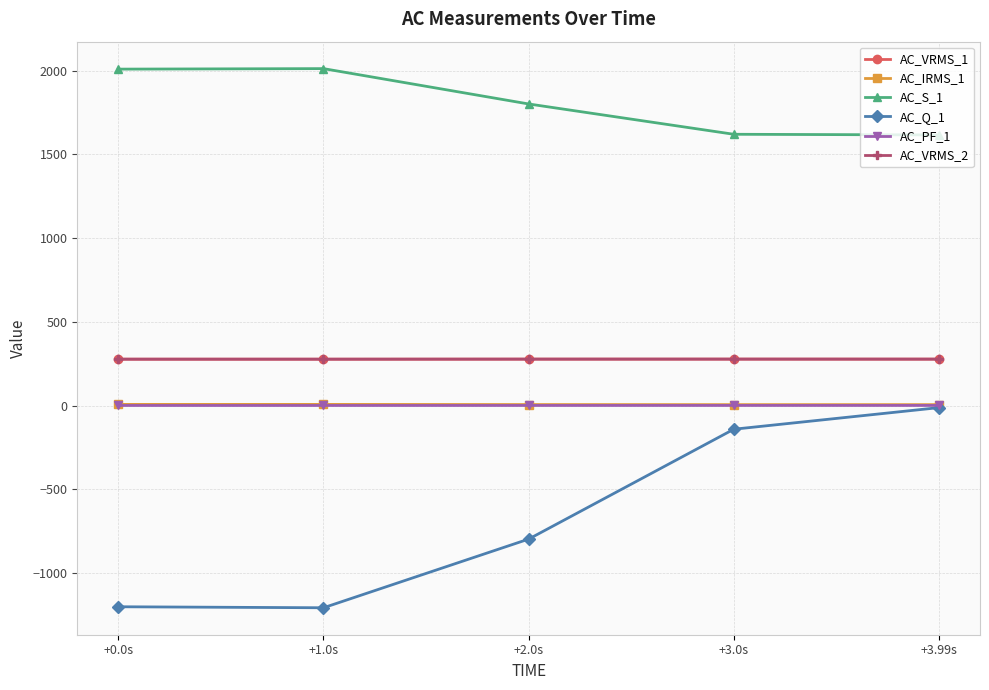

Which series has the largest total across all categories?

AC_S_1